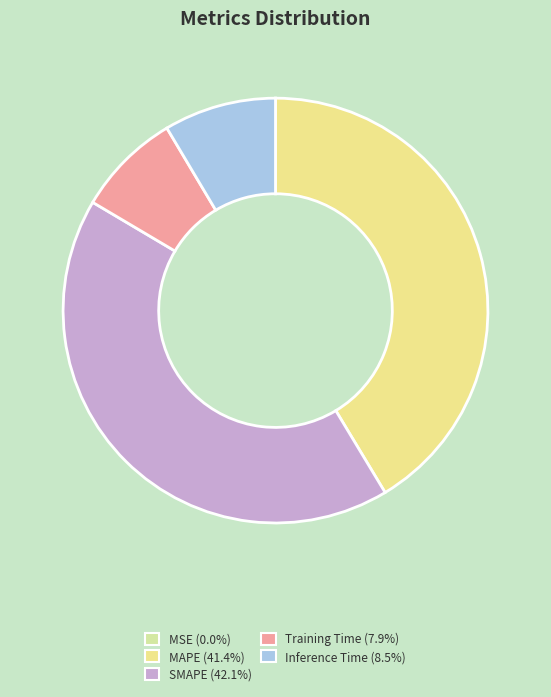

To the nearest percent, what portion does SMAPE represent?

42%